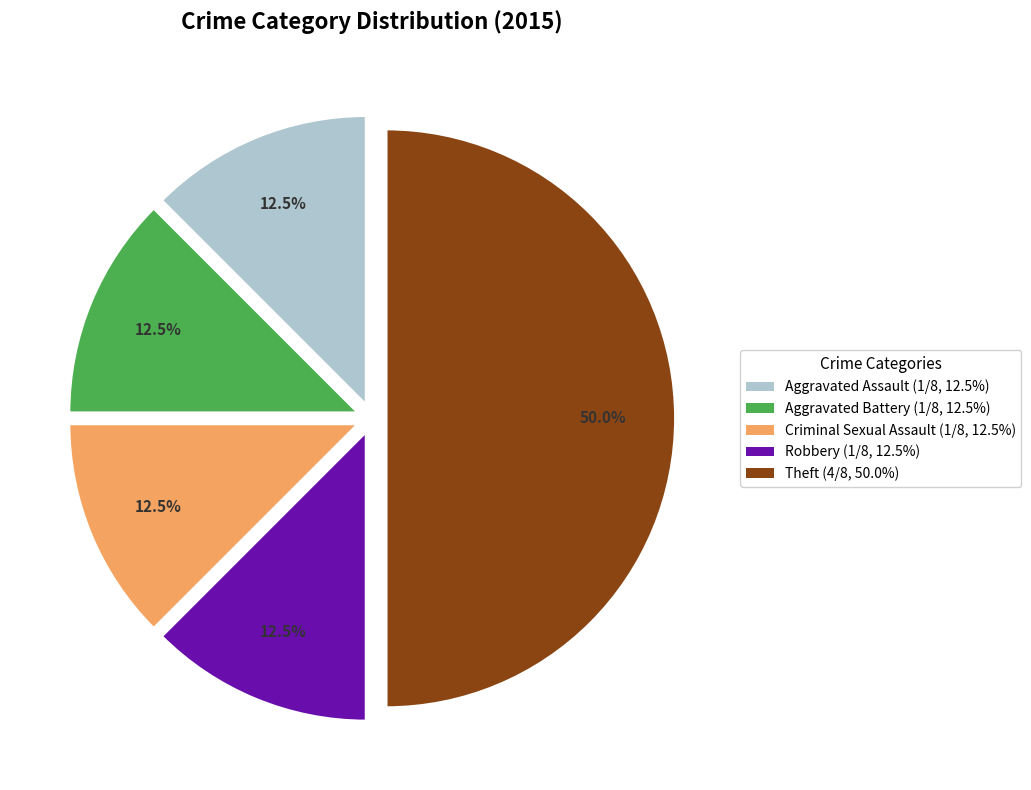

How many segments does this pie chart have?

5